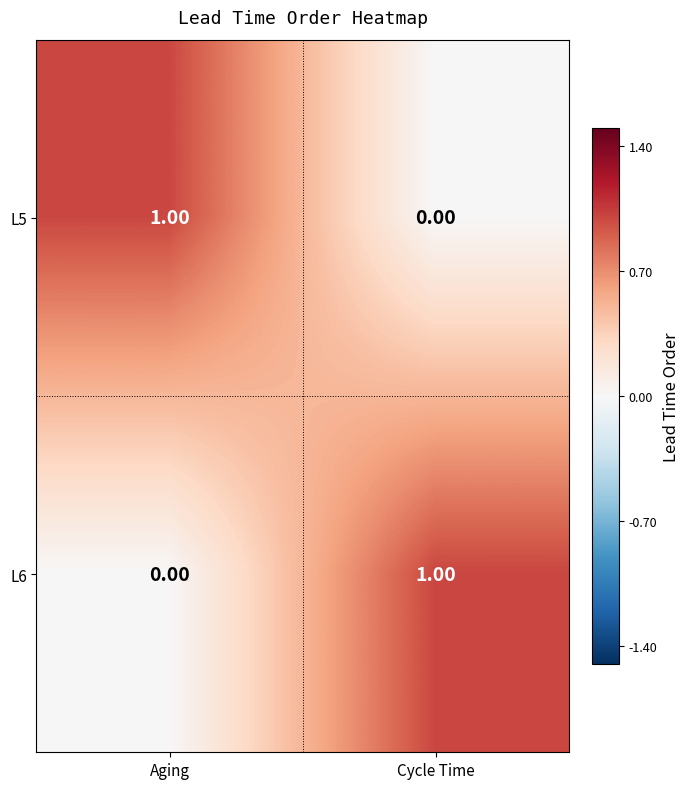

Which category has the lowest value in the L5 series?

Cycle Time